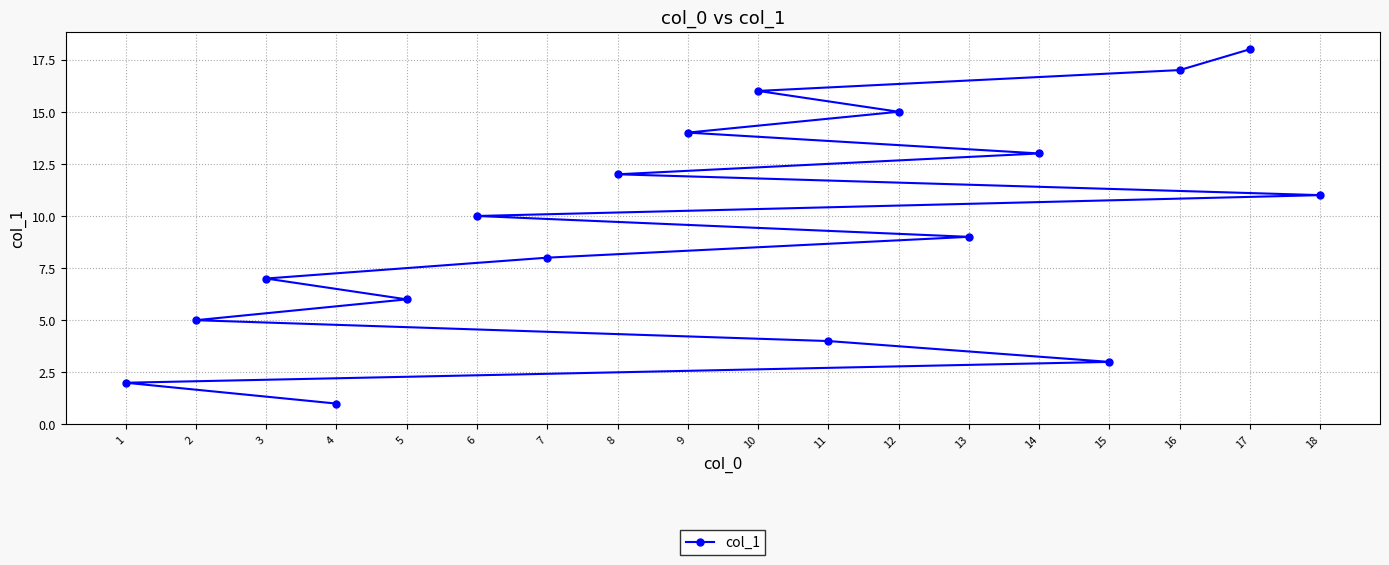

Reading left to right, extract all data points from this chart.

1=2	2=5	3=7	4=1	5=6	6=10	7=8	8=12	9=14	10=16	11=4	12=15	13=9	14=13	15=3	16=17	17=18	18=11